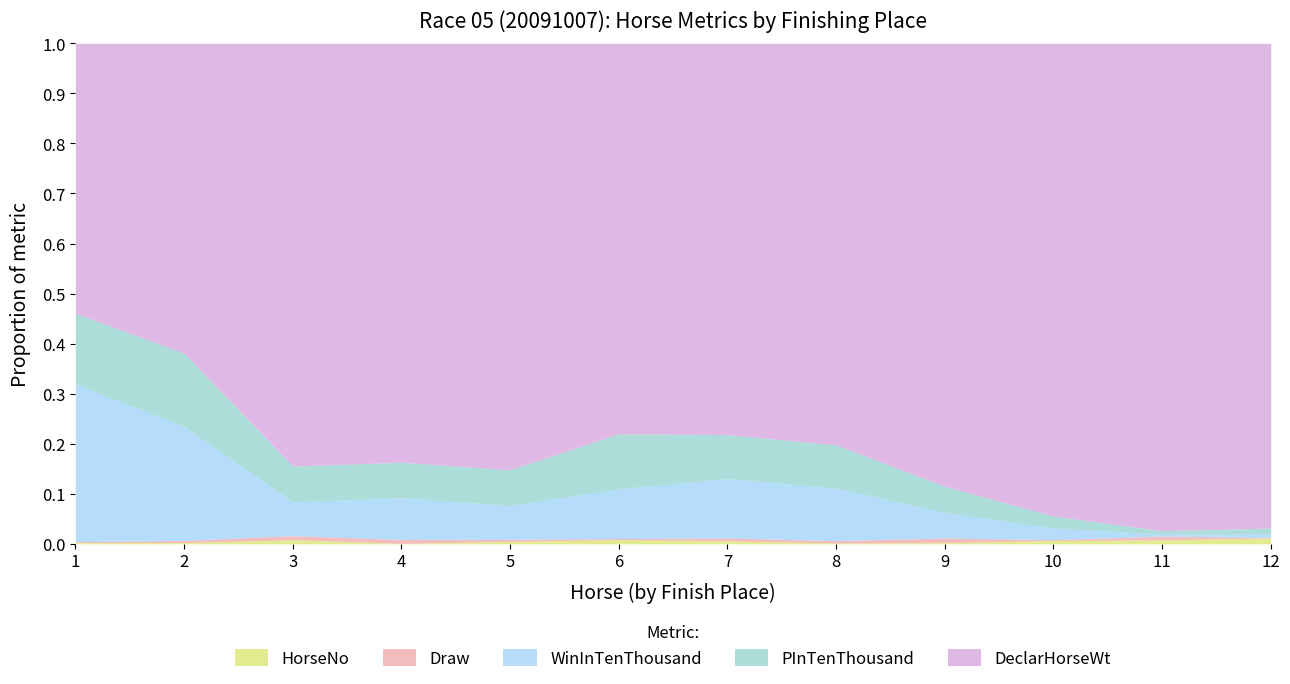

The DeclarHorseWt series shows 404 at 2. True or false?

False